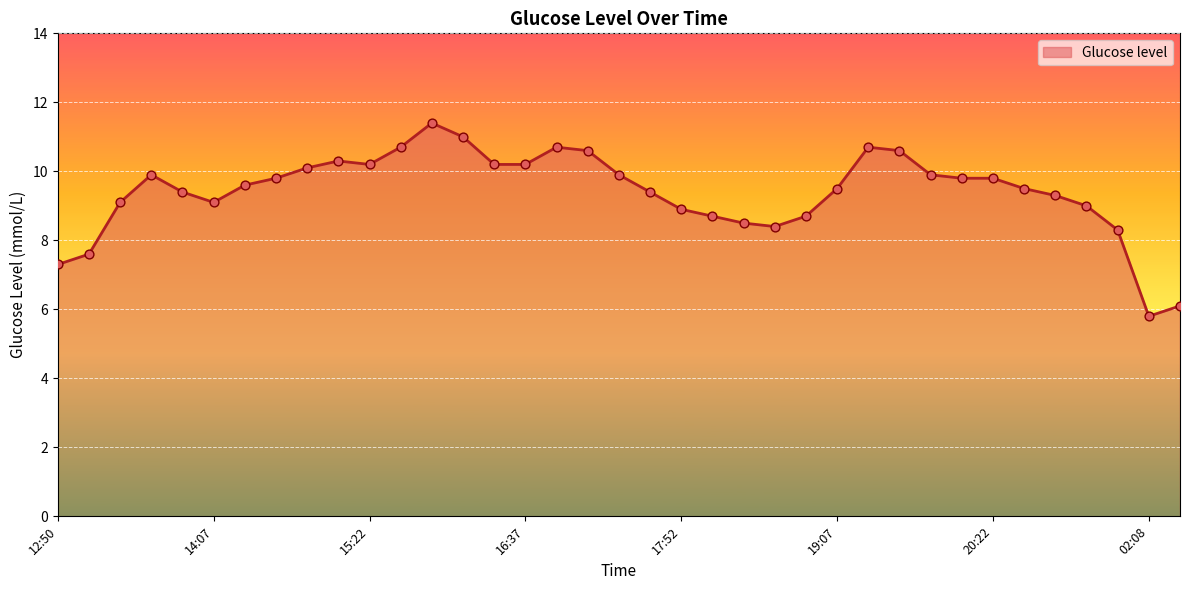

What is the difference between the maximum and minimum values?

5.6